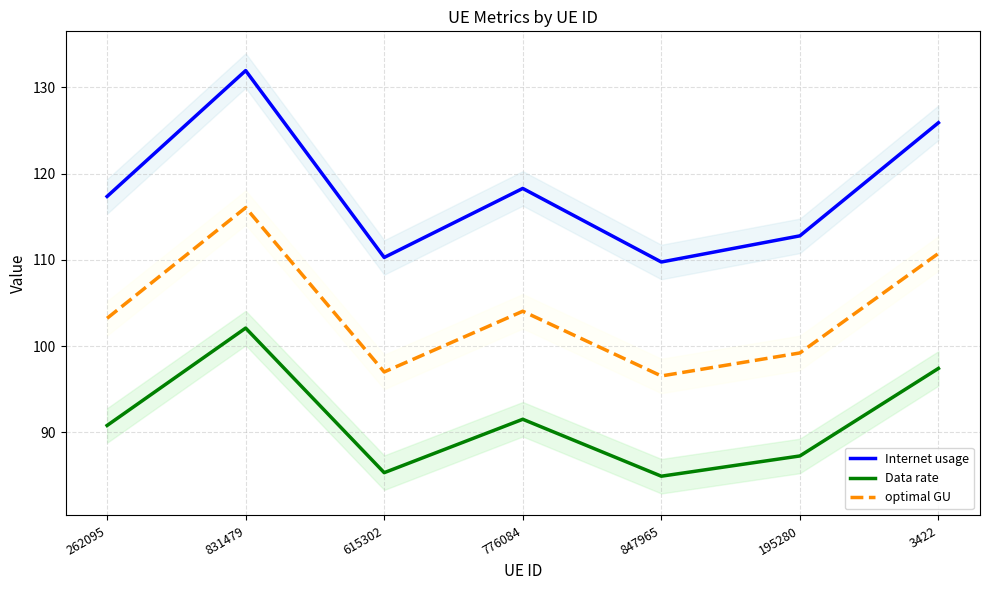

Between 195280 and 262095, which is larger?

262095